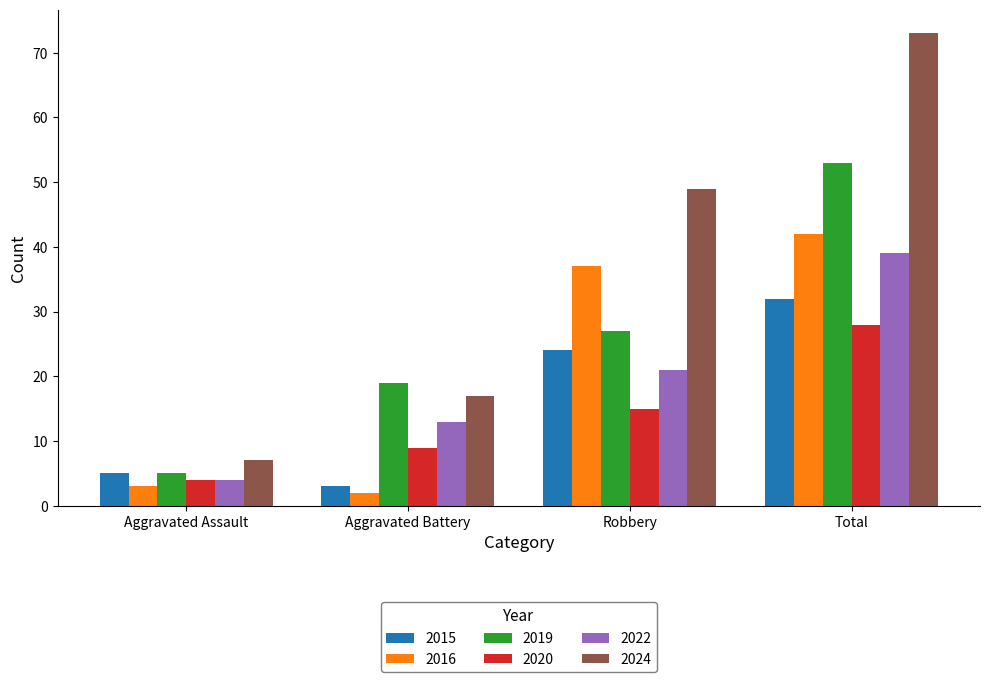

Is it true that 2022 equals 1 at Aggravated Assault?

False